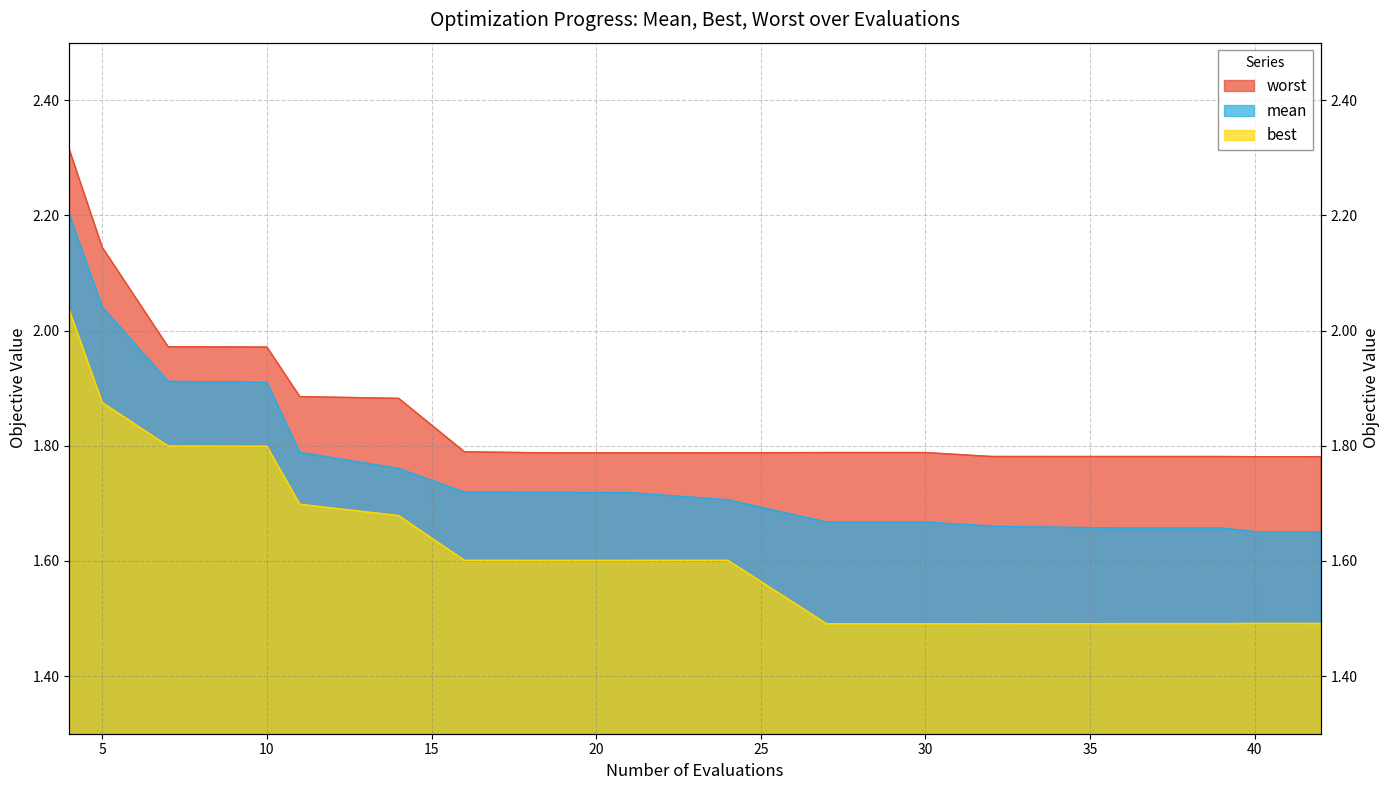

Which series has the largest range (max minus min)?

mean